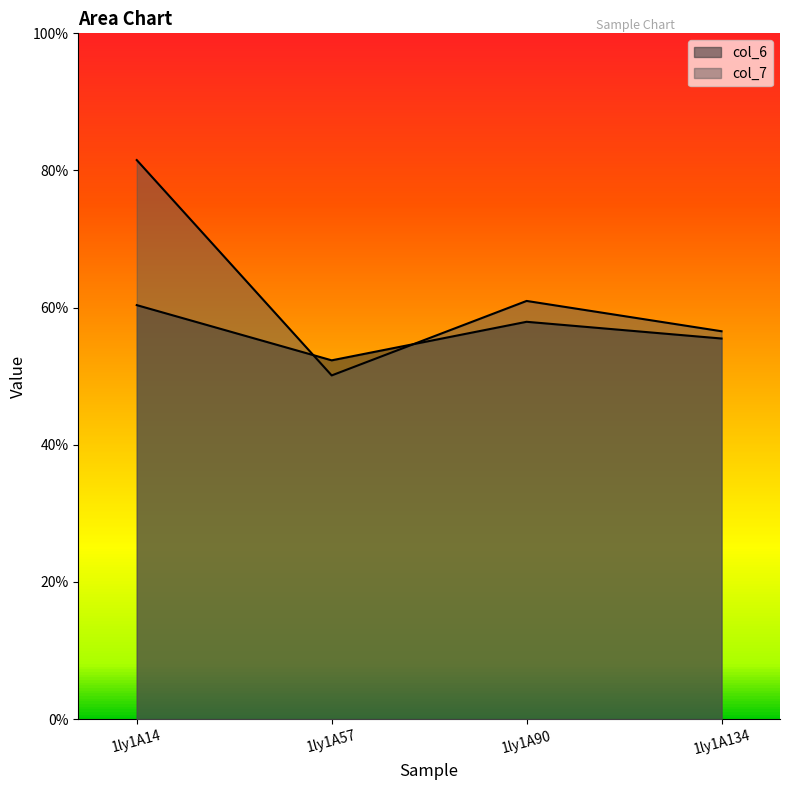

At which label is col_6 closest to 5?

1ly1A57